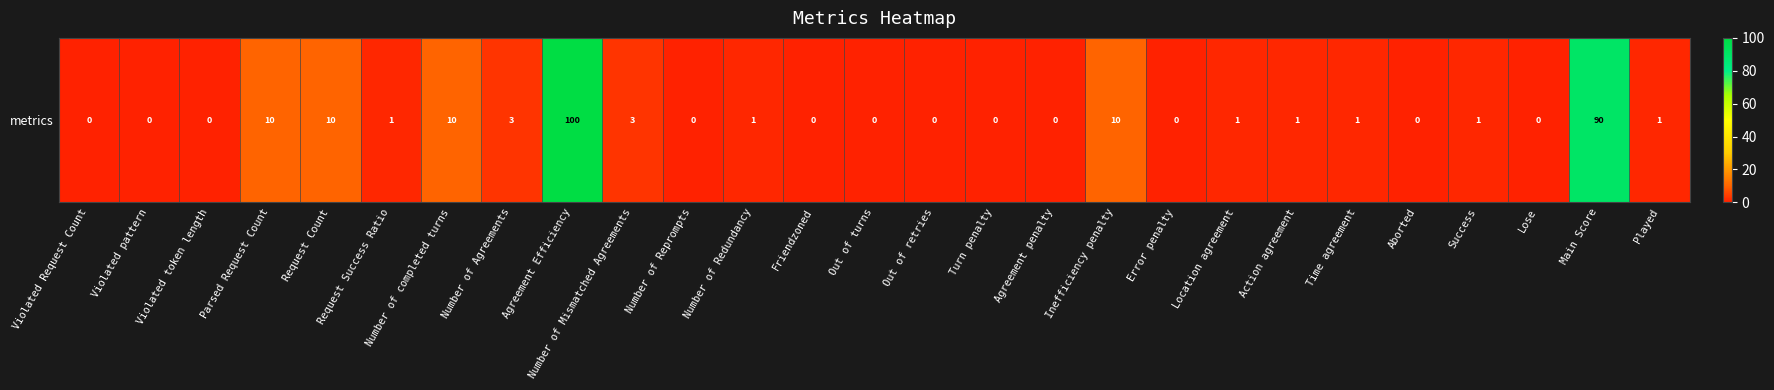

At which label does the data first exceed 1?

Parsed Request Count